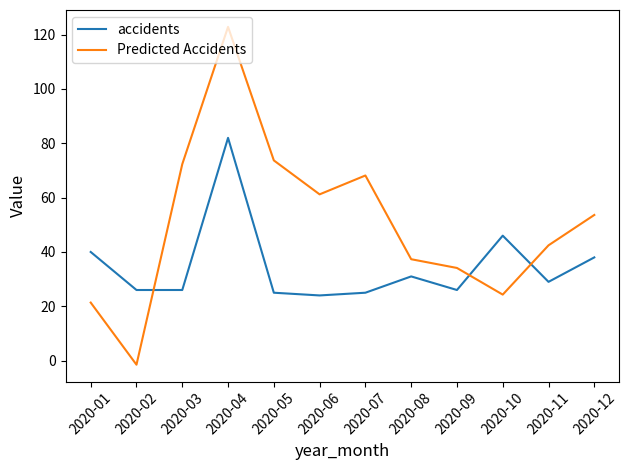

What is the total value across all series at 2020-11?

71.4